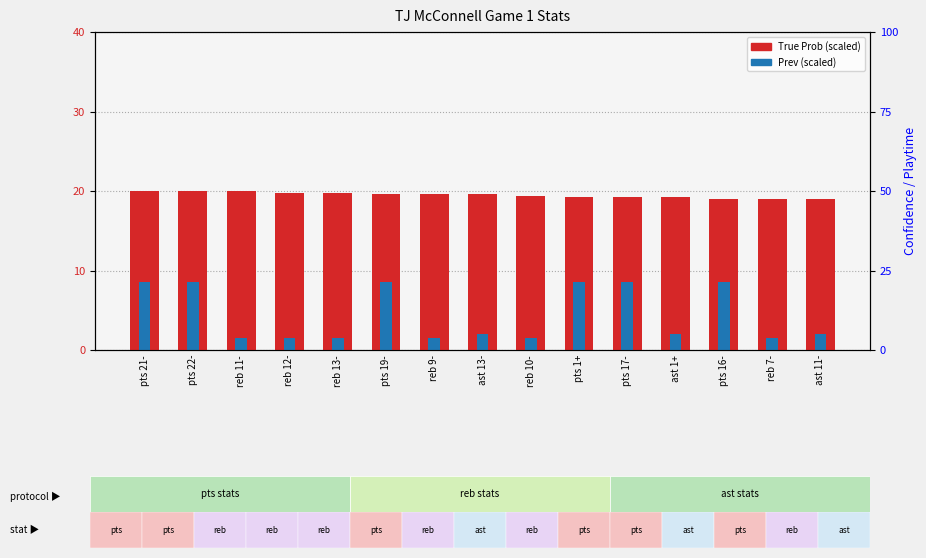

At which category is the sum across all series the highest?

pts 21-